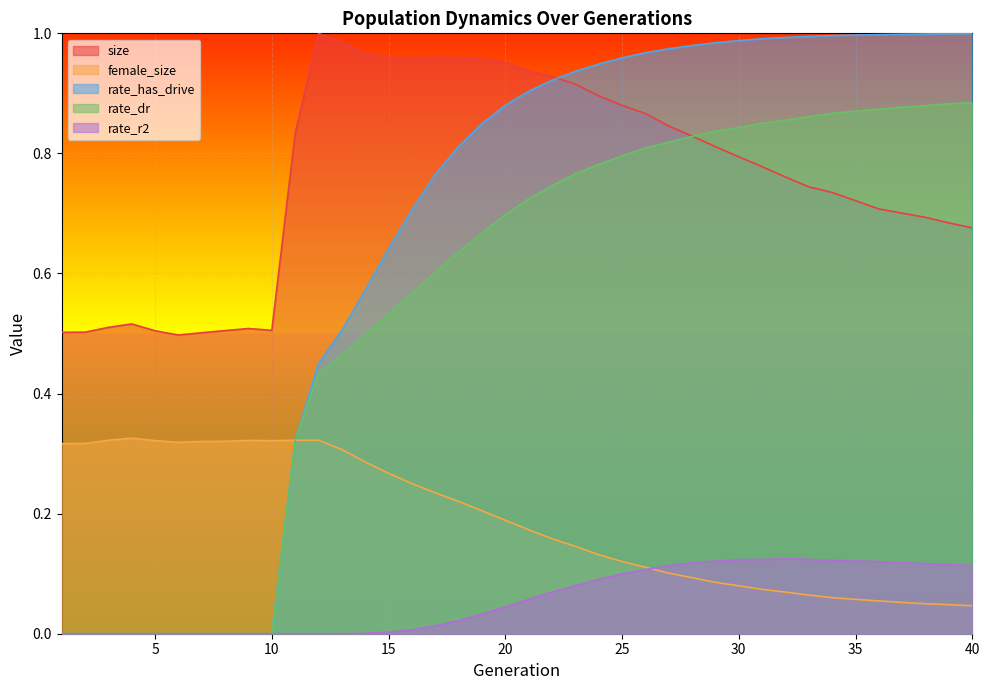

What are all the series names shown in the legend?

size, female_size, rate_has_drive, rate_dr, rate_r2